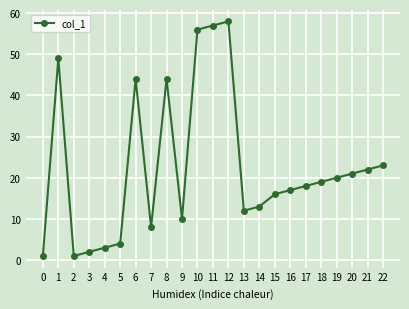

The chart shows a value of 13 at 11. True or false?

False